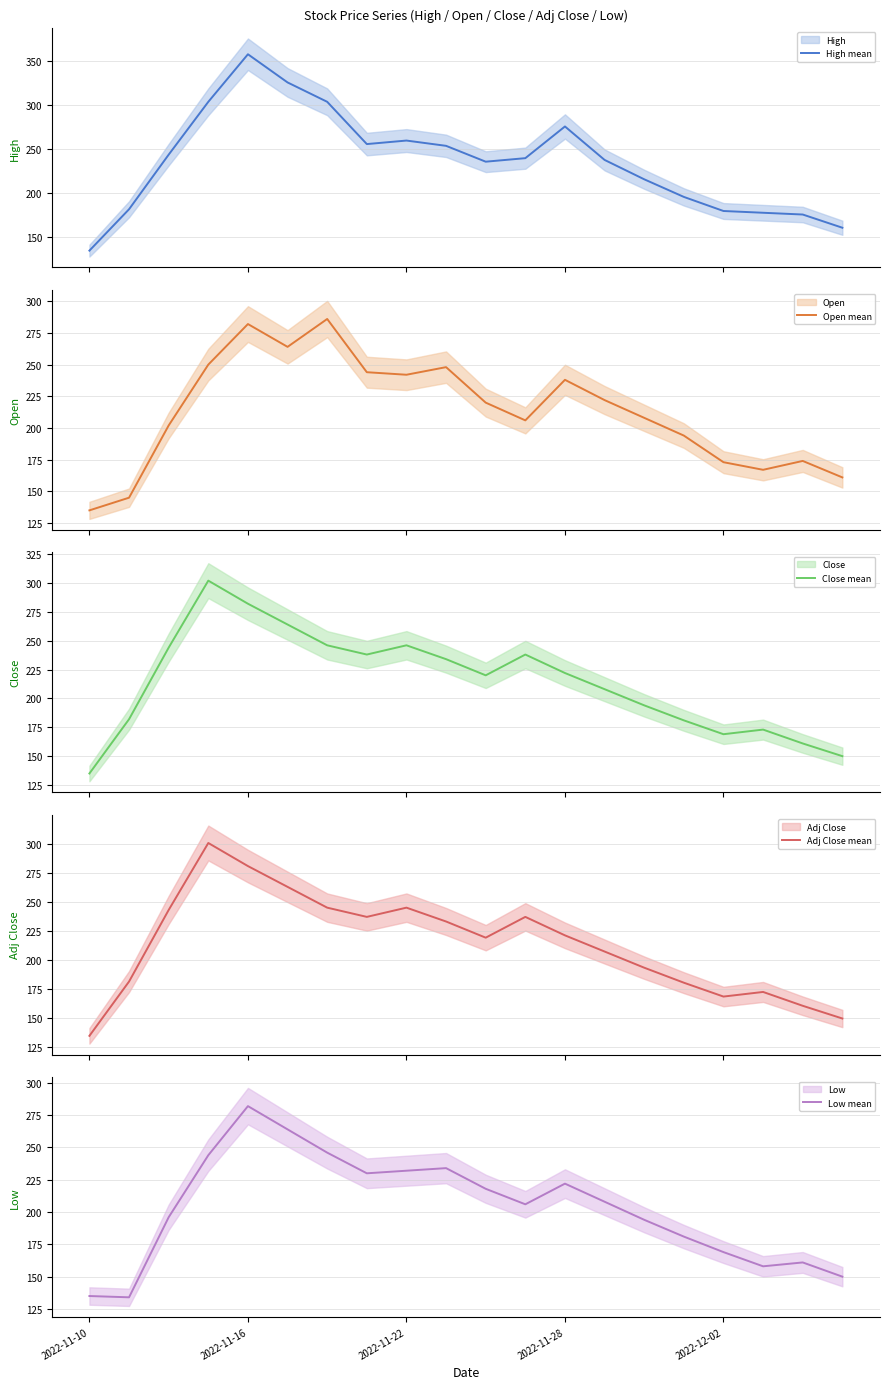

What is the highest value of the High mean series?

358